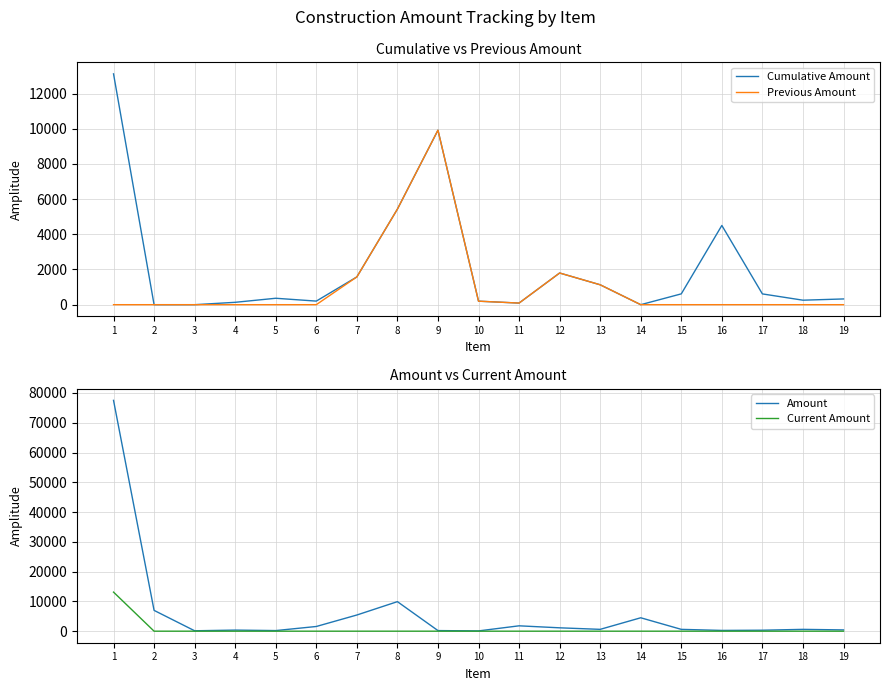

What is the difference between the Cumulative Amount values at 17 and 5?

247.4